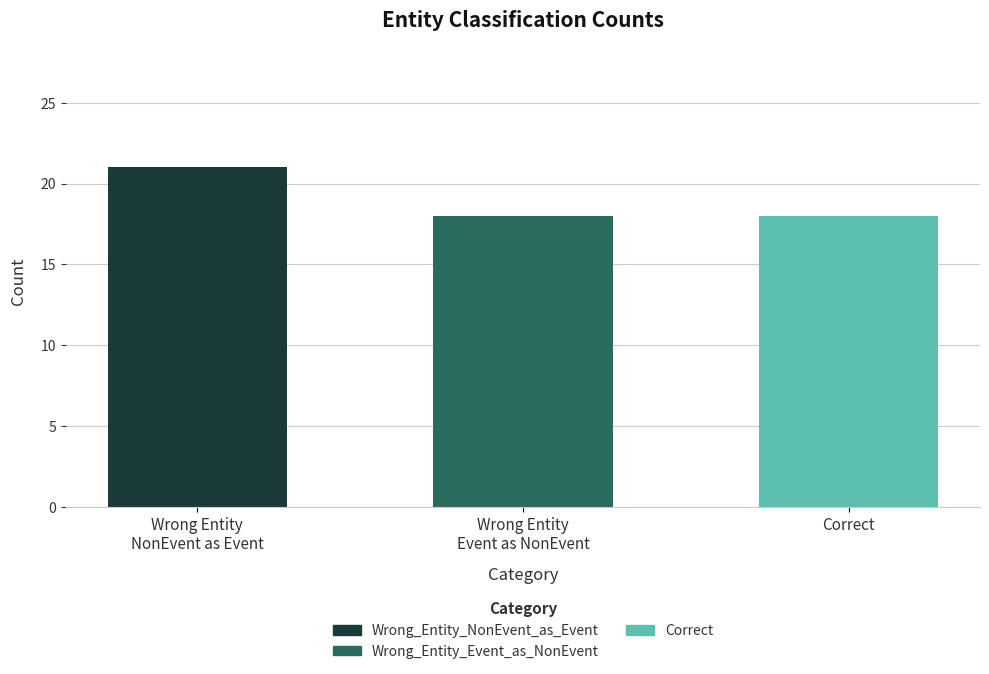

What is the average value?

19